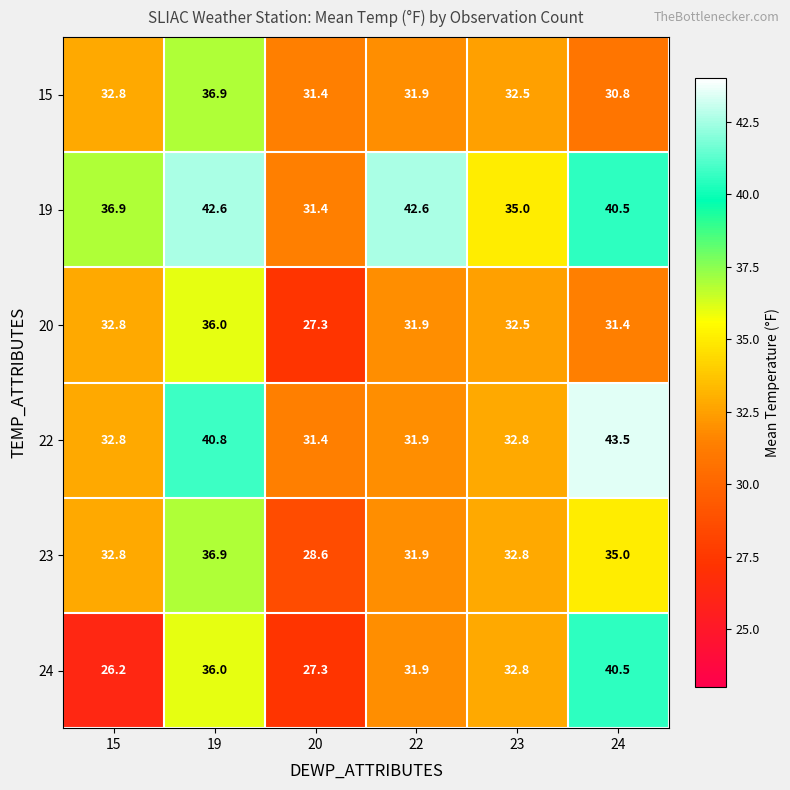

What is the smallest value displayed?

26.2